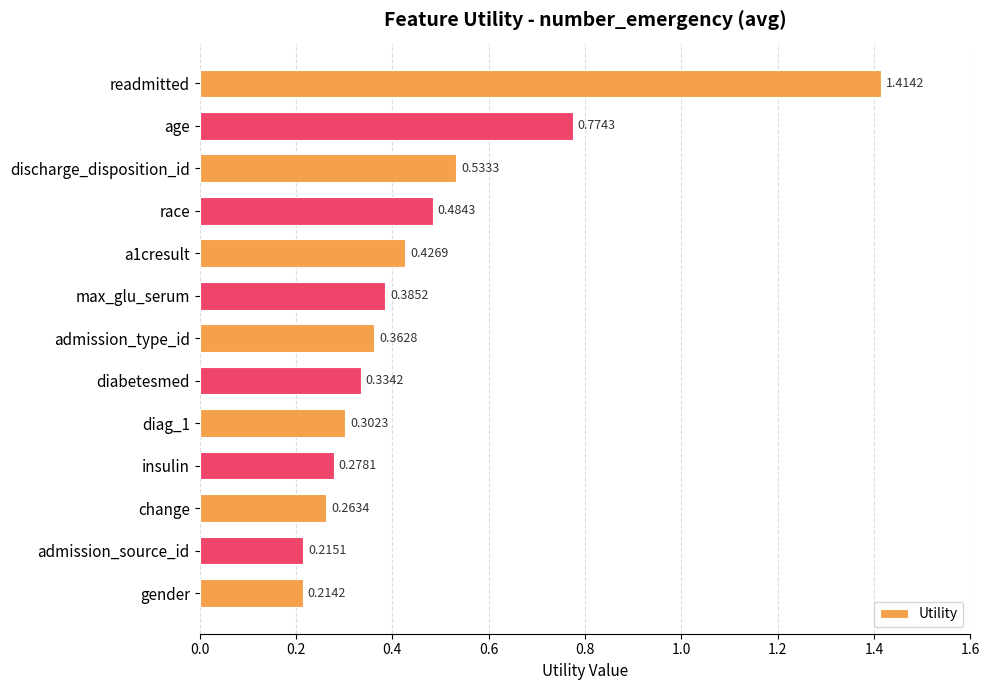

What is the difference between the second highest and minimum values?

0.6